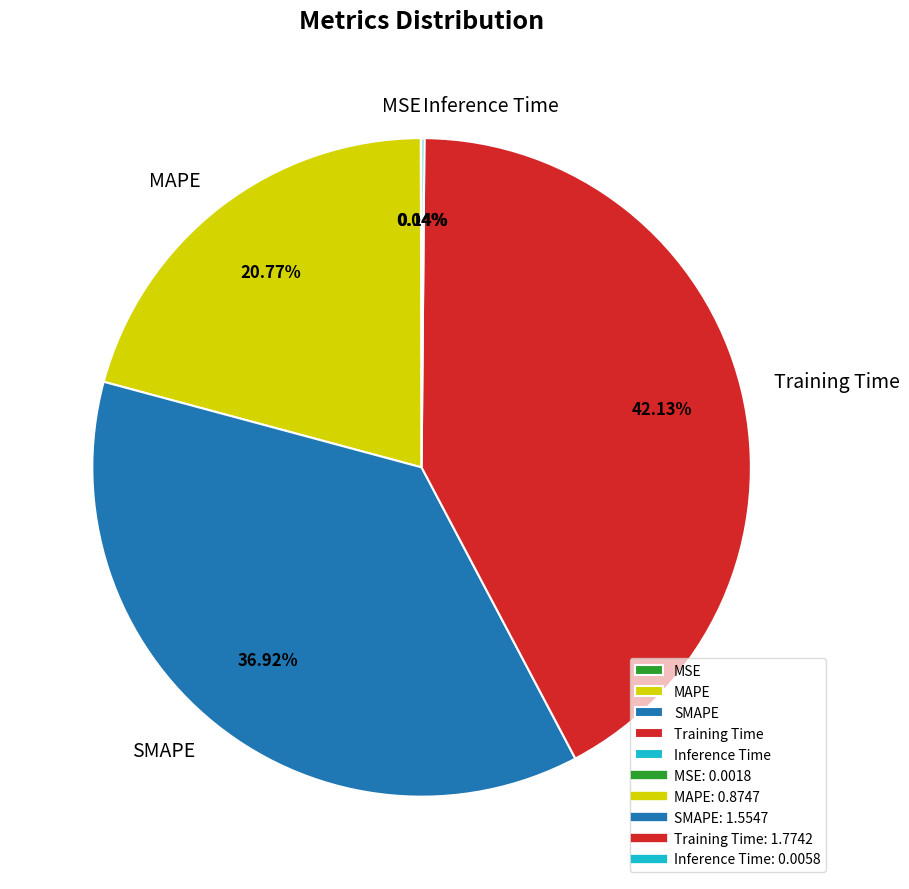

Which has a higher value, SMAPE or Training Time?

Training Time